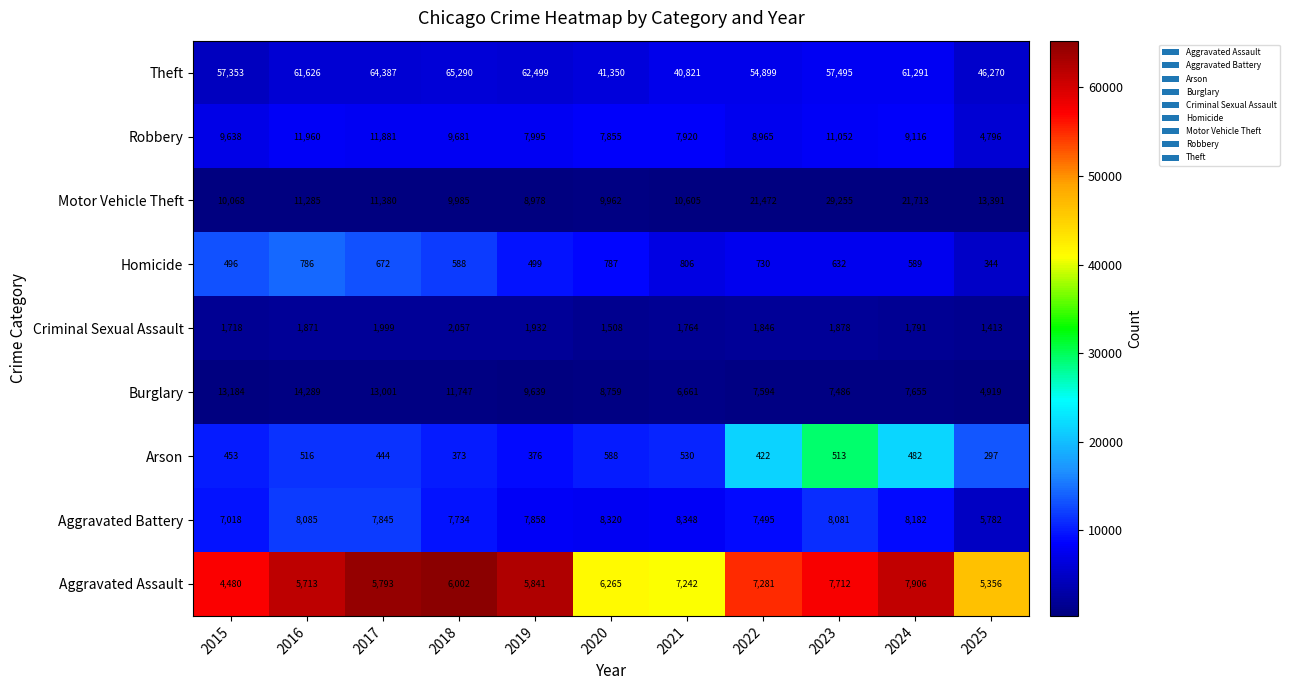

The value of Aggravated Assault at 2016 is 9509. True or false?

False